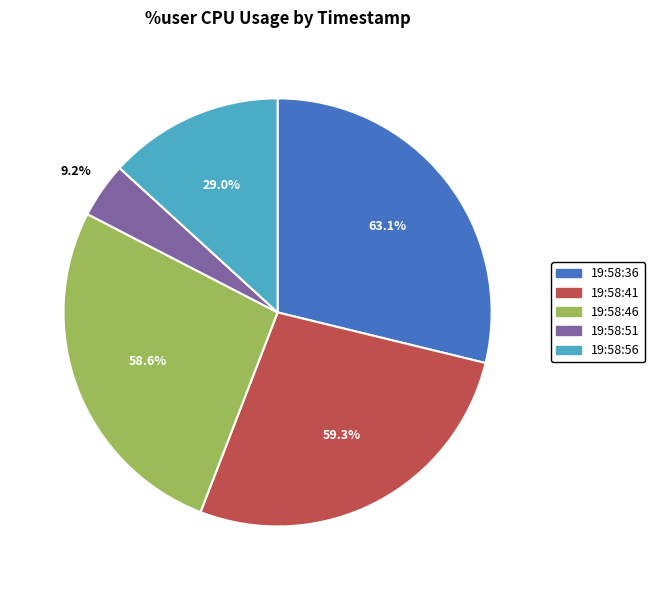

Between 19:58:51 and 19:58:46, which is larger?

19:58:46